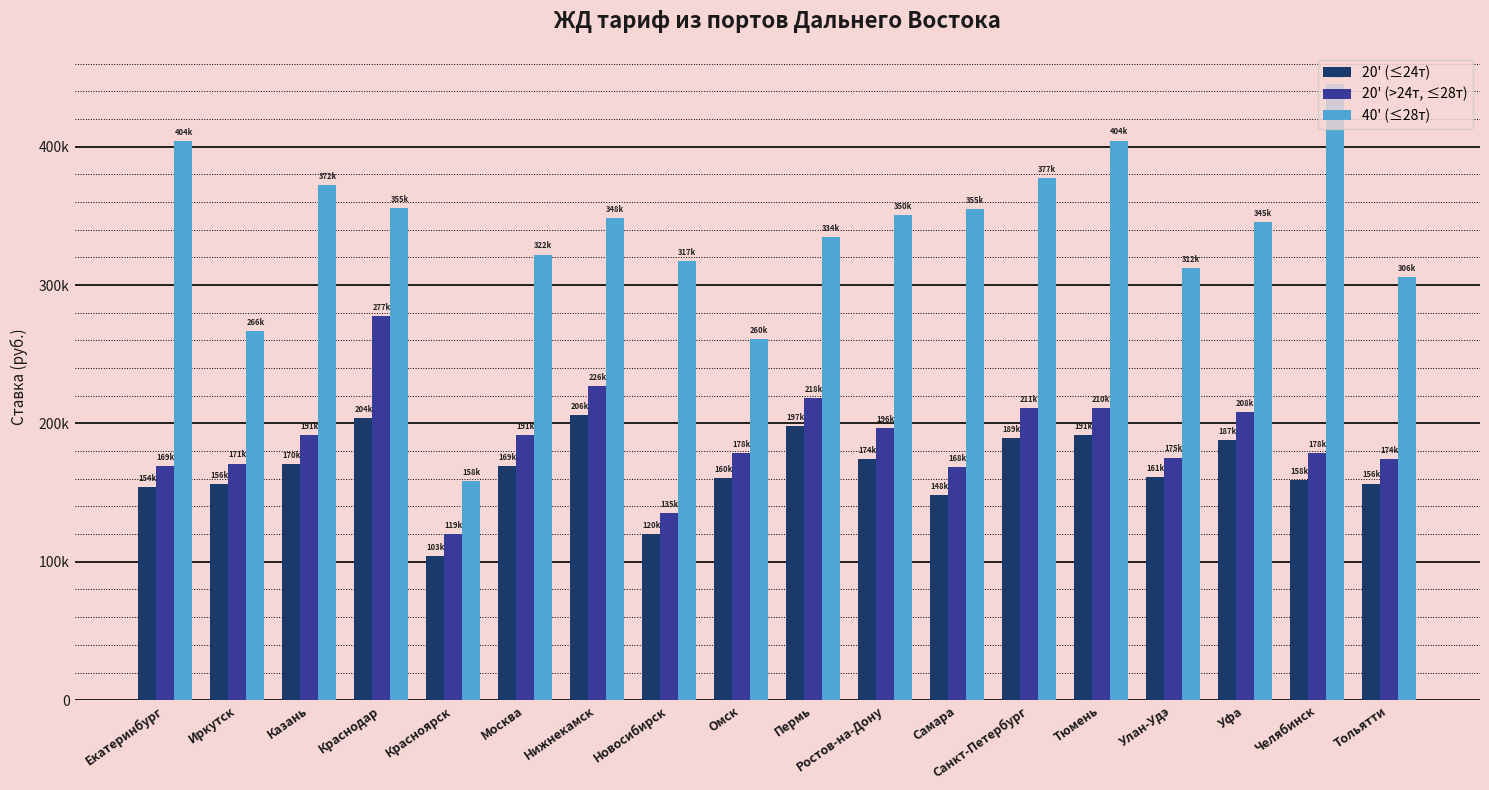

What position from the right is Иркутск?

17